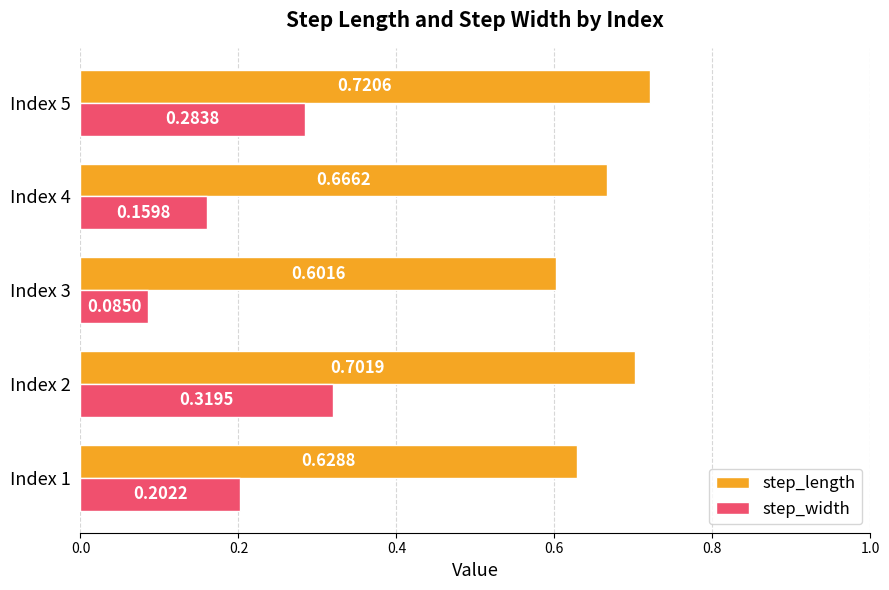

Is the value of step_length at Index 2 greater than the value of step_width at Index 5?

Yes